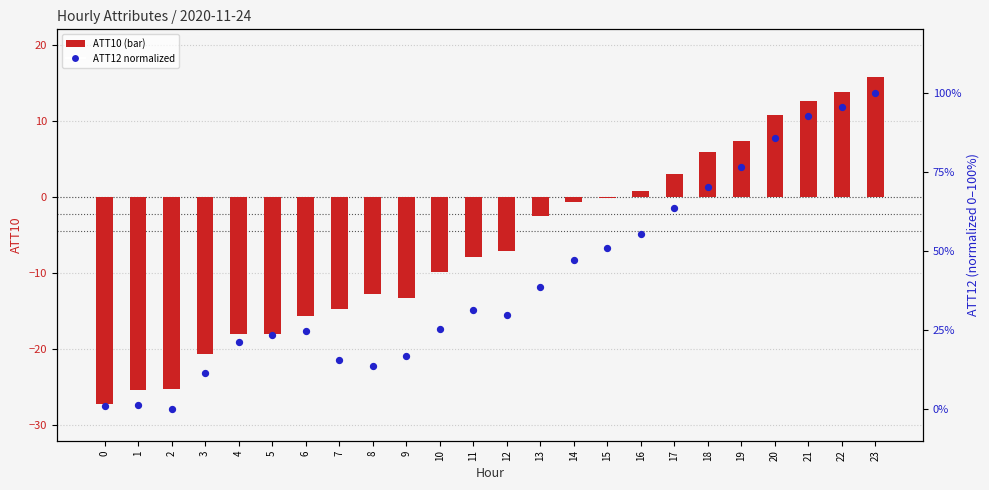

Which series reaches the minimum Y coordinate?

ATT10 (primary)